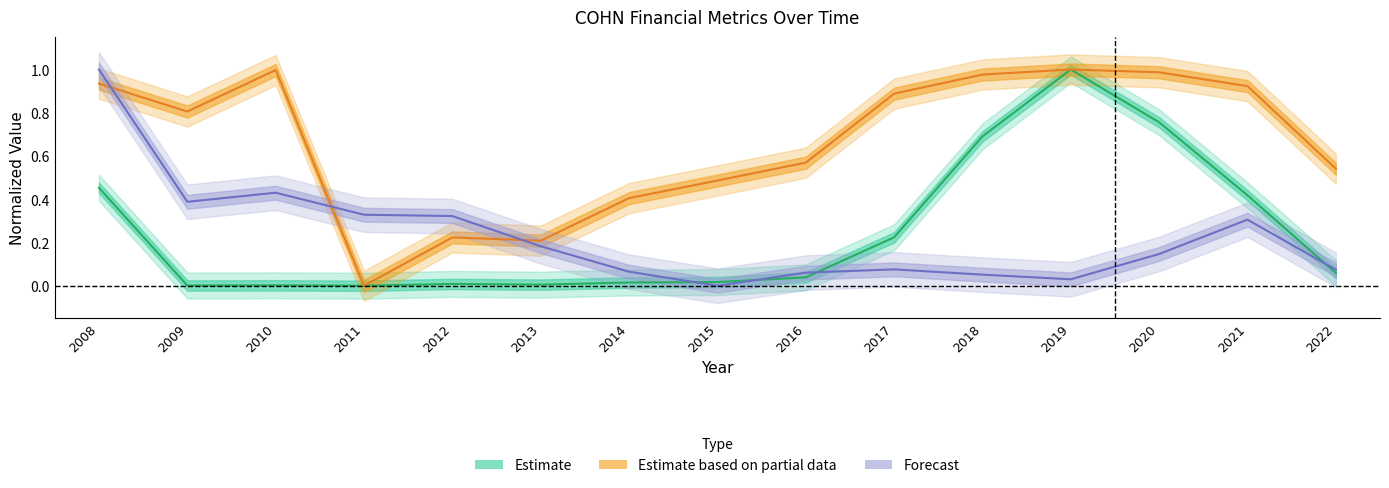

Read the bookValuePerShare value at 2014.

0.1